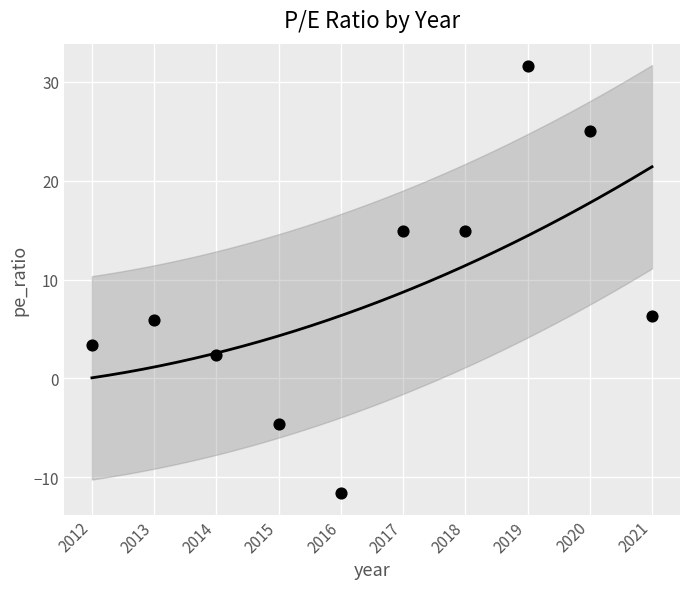

What is the range of Y values (max minus min)?

43.2